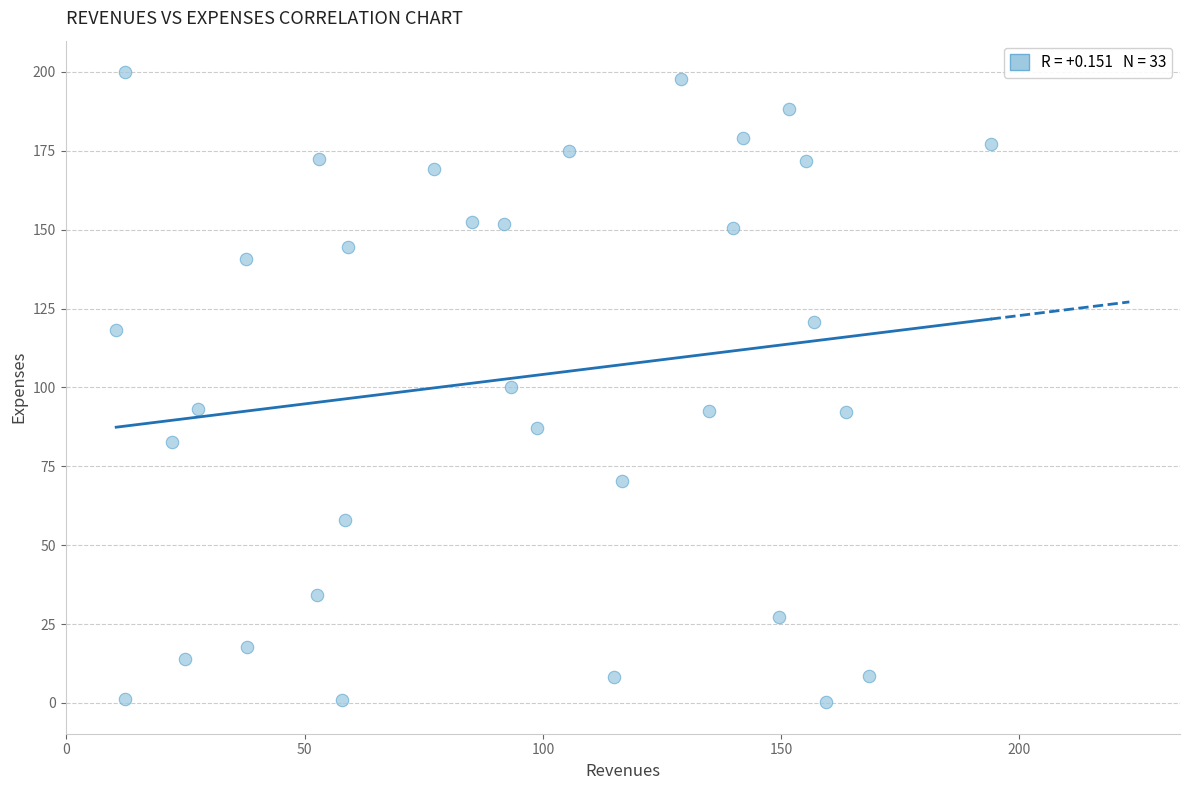

What is the range of Y values (max minus min)?

199.7